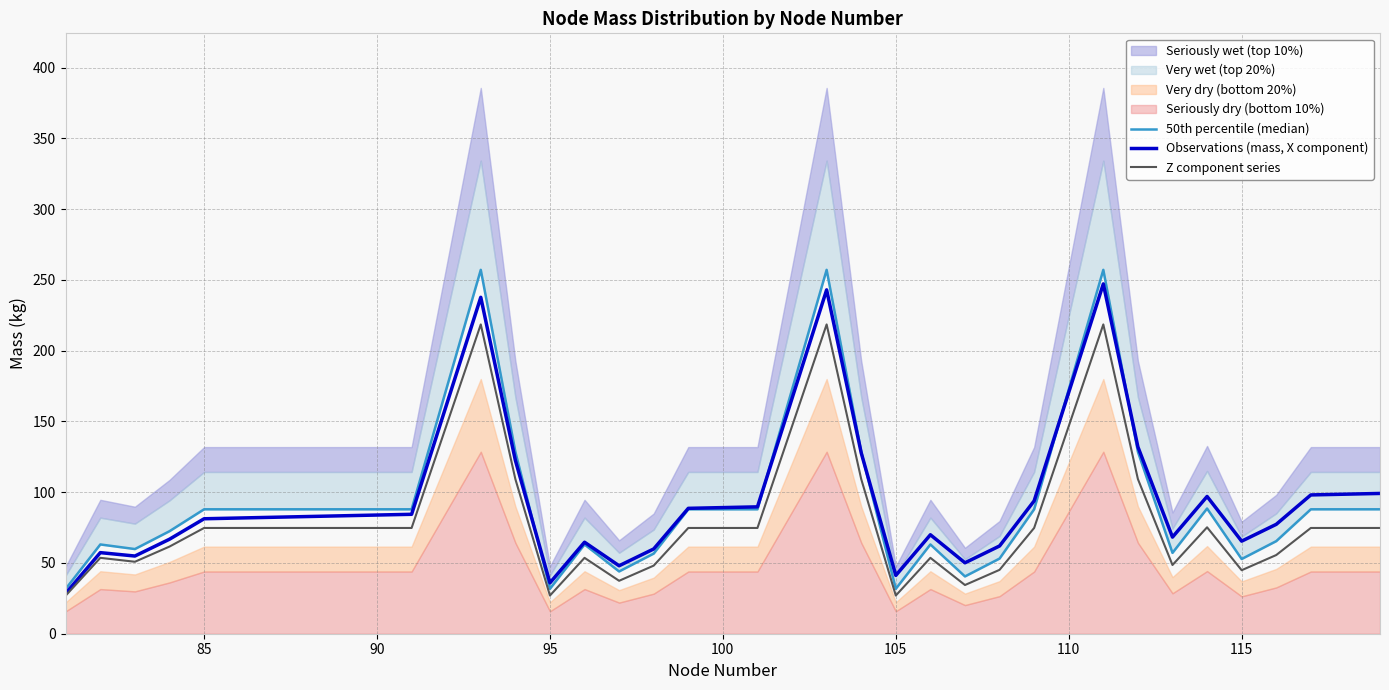

Reading right to left, list all the values displayed in this chart.

50th percentile (median): 87.9	87.9	87.9	65.4	52.8	88.5	57.1	128.6	257.1	172.5	87.9	53.1	40.5	63.1	31.7	128.6	257.1	172.5	87.9	87.9	87.9	56.6	44.0	63.1	31.7	128.6	257.1	172.5	87.9	87.9	87.9	87.9	87.9	87.9	87.9	72.5	59.8	63.1	31.7
Observations (mass, X component): 99.1	98.6	98.1	77.3	65.4	97.0	68.3	132.0	247.2	170.5	93.9	62.0	50.1	69.9	41.2	127.8	243.0	166.3	89.7	89.1	88.6	59.9	48.0	64.7	35.9	122.6	237.7	161.1	84.4	83.9	83.3	82.8	82.3	81.8	81.2	66.8	54.9	57.3	28.6
Z component series: 74.7	74.7	74.7	55.6	44.9	75.2	48.6	109.3	218.6	146.7	74.7	45.1	34.4	53.6	27.0	109.3	218.6	146.7	74.7	74.7	74.7	48.1	37.4	53.6	27.0	109.3	218.6	146.7	74.7	74.7	74.7	74.7	74.7	74.7	74.7	61.6	50.9	53.6	27.0